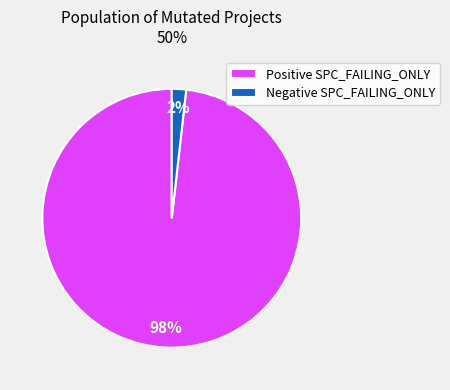

Is it true that Negative SPC_FAILING_ONLY is 11% of the pie?

False